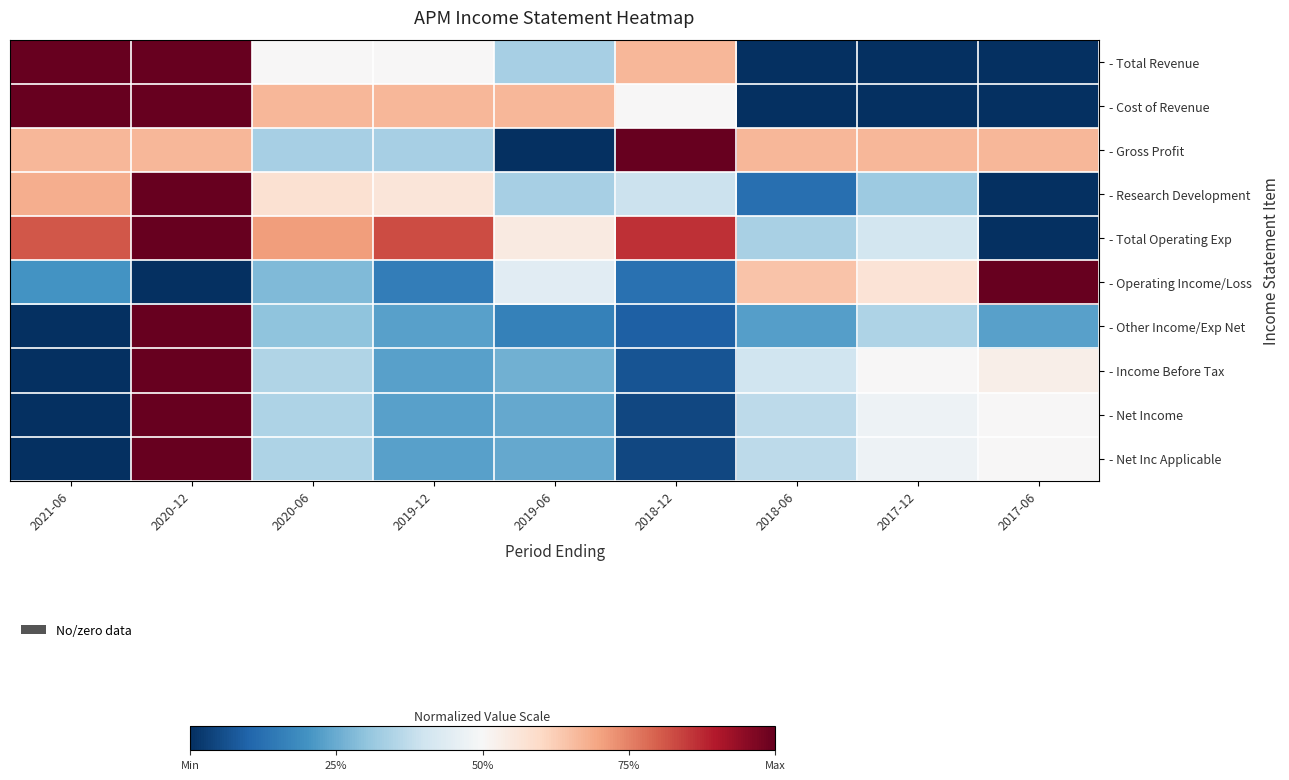

Which category has the highest value across all series?

2021-06